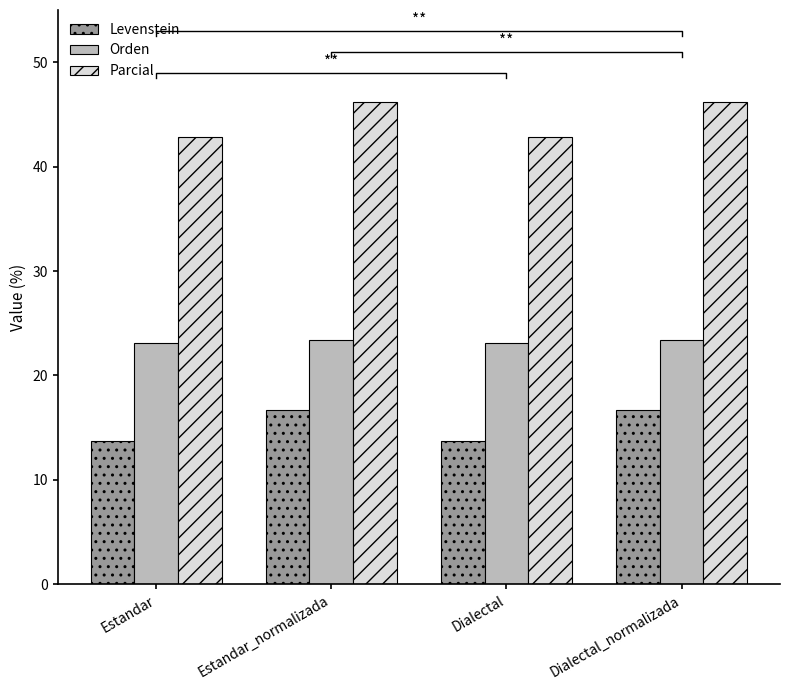

At Dialectal, list the series in order from largest to smallest.

Parcial, Orden, Levenstein